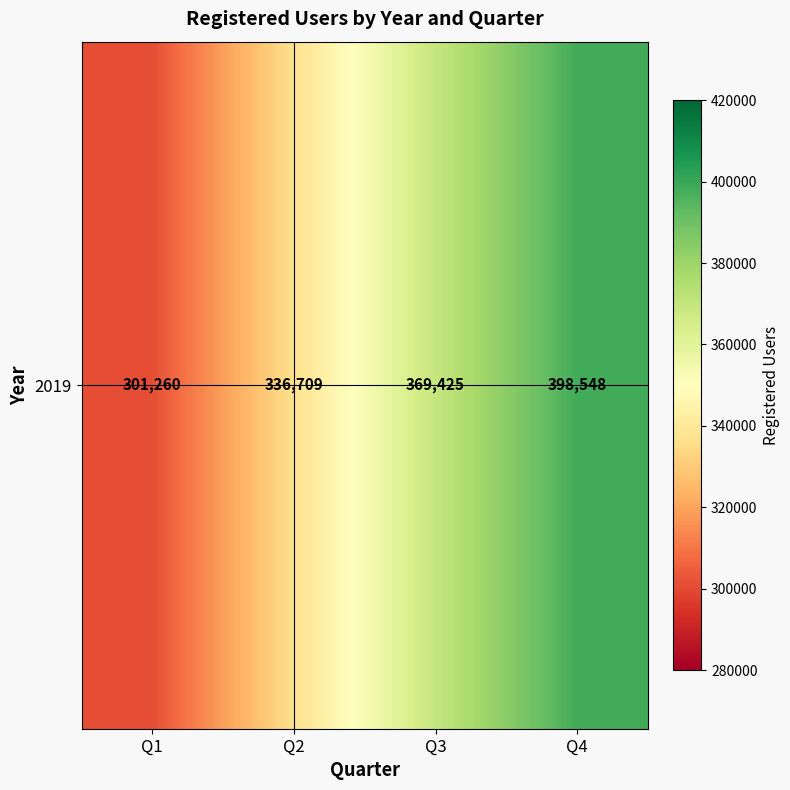

Where is the data nearest to the value 349904?

Q2